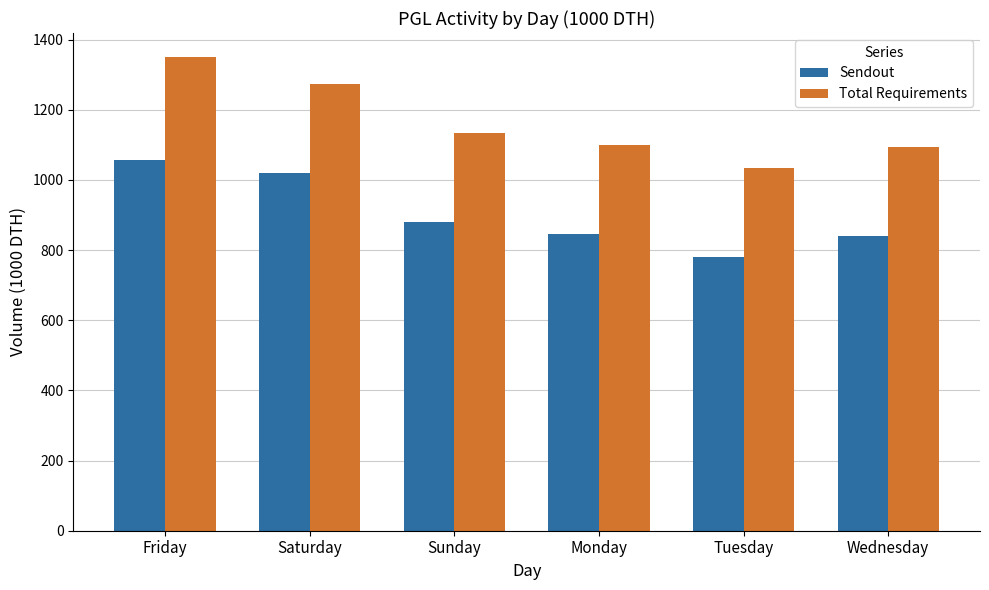

At which label does Sendout first exceed 880?

Friday